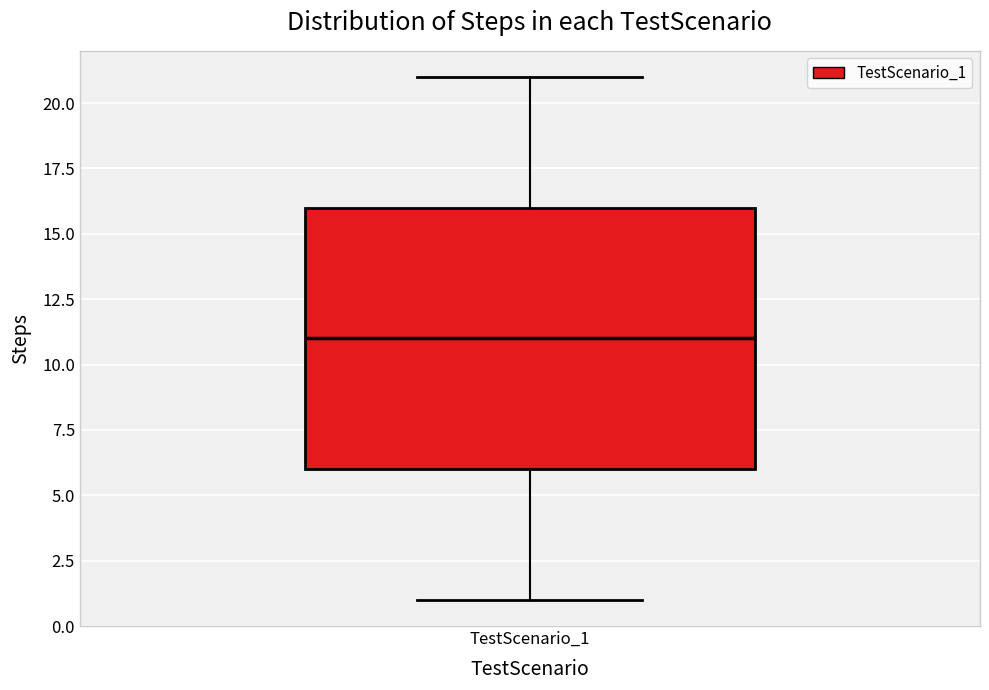

Read this box plot against the y-axis: the position of the median line, the range covered by the box, and the ends of both whiskers. The values are not printed on the chart, so give them approximately, as read against the axis.

median 11, box 6 to 16, whiskers 1 to 21